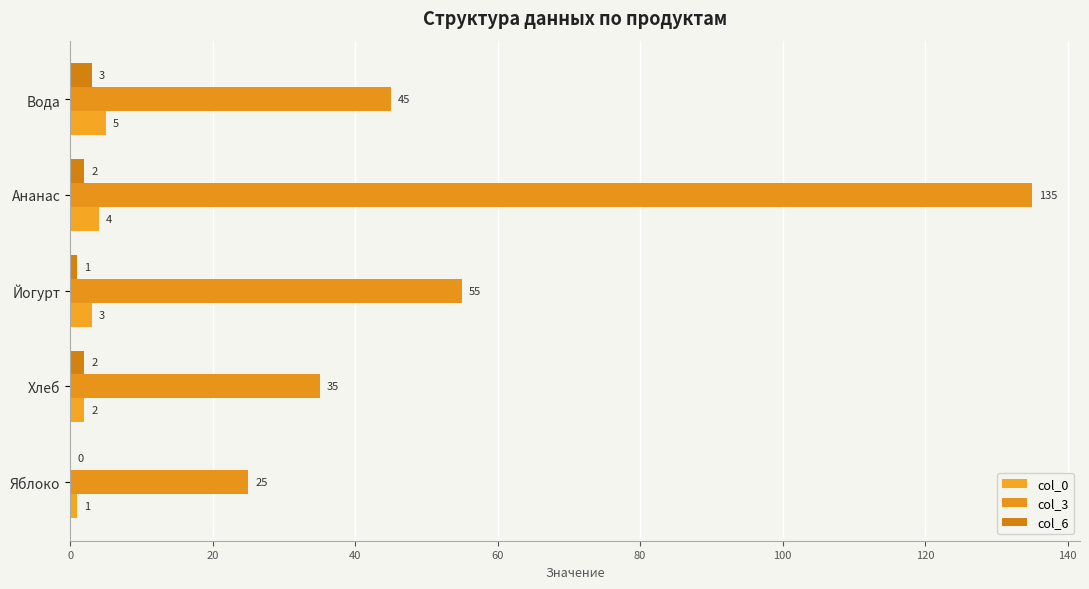

What is the lowest value of the col_0 series?

1